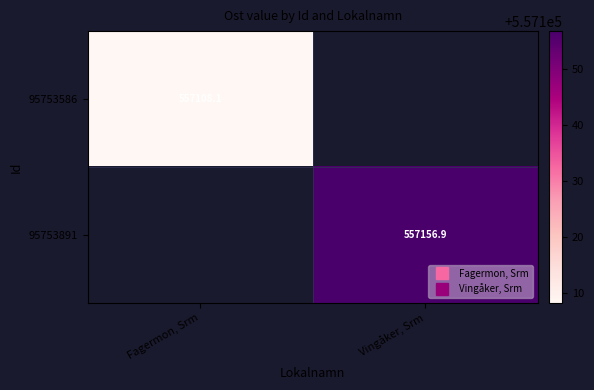

What is the smallest value displayed?

557108.1